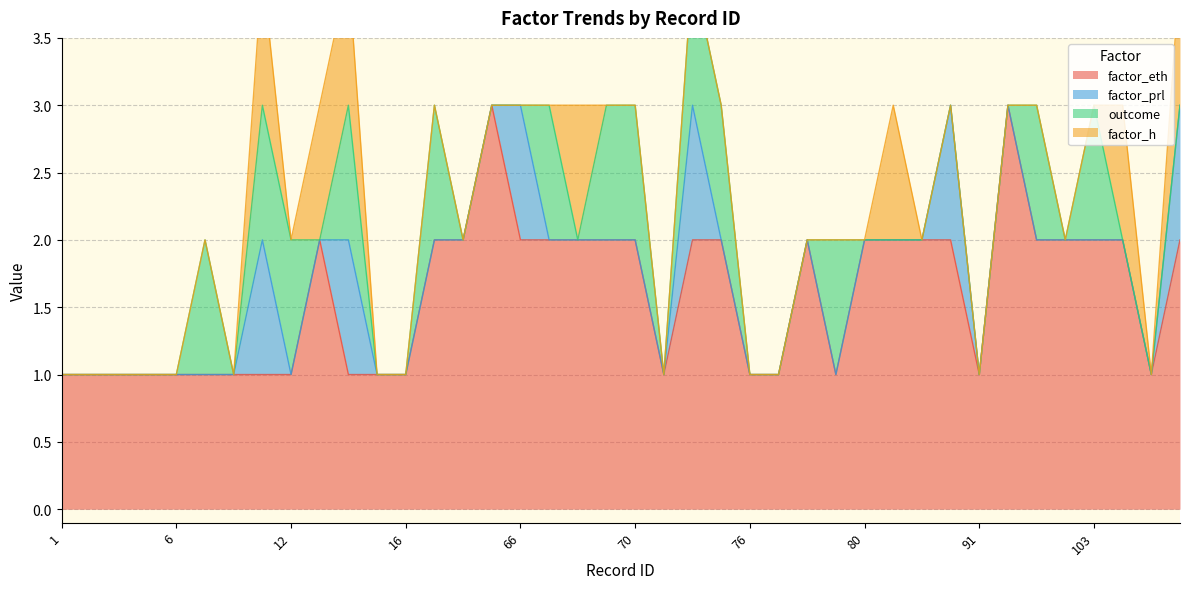

What are all the series names shown in the legend?

factor_eth, factor_prl, outcome, factor_h